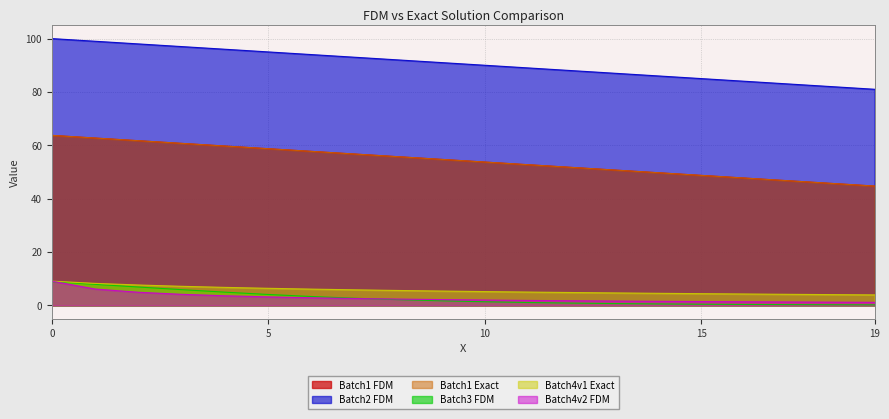

True or false: Batch4v2 FDM and Batch1 FDM intersect in this chart.

False